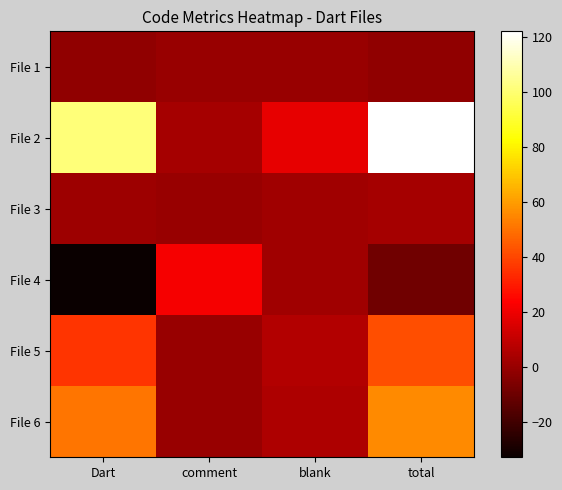

Which series has the largest total across all categories?

File 2